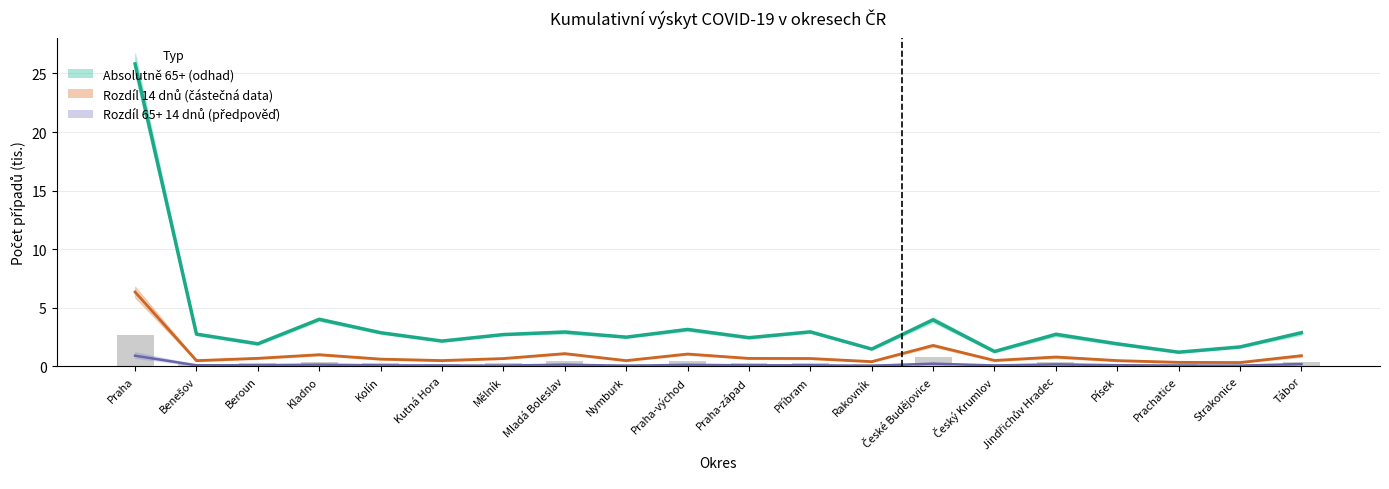

Reading left to right, what are all the values shown in this chart?

Absolutně 65+: 25.8	2.7	1.9	4.0	2.9	2.2	2.7	2.9	2.5	3.1	2.4	2.9	1.5	4.0	1.3	2.7	1.9	1.2	1.7	2.9
Rozdíl 14 dnů: 6.3	0.5	0.7	1.0	0.6	0.5	0.7	1.1	0.5	1.0	0.7	0.7	0.4	1.8	0.5	0.8	0.5	0.3	0.3	0.9
Rozdíl 65+ 14 dnů: 0.9	0.1	0.1	0.1	0.1	0.1	0.1	0.1	0.0	0.1	0.1	0.1	0.0	0.2	0.1	0.2	0.1	0.1	0.1	0.2